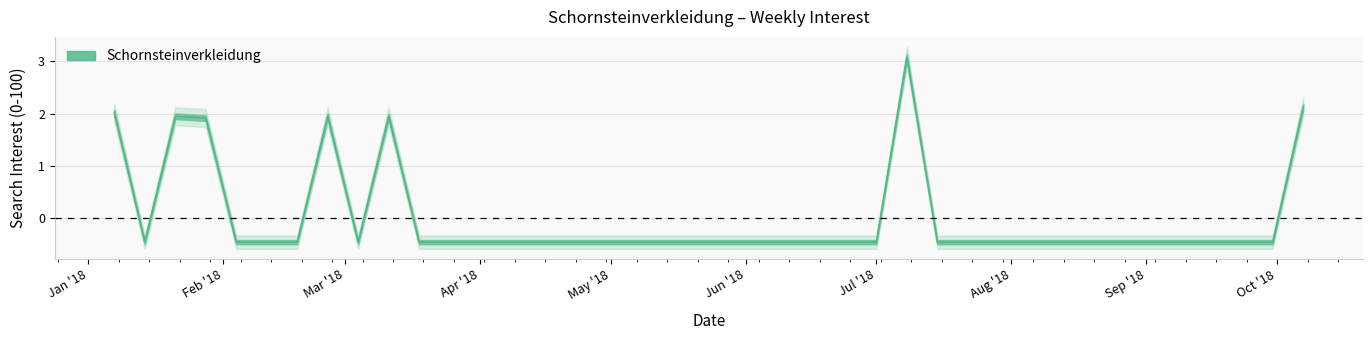

List the labels in order of value, largest first.

2018-07-08, 2018-10-07, 2018-01-07, 2018-01-21, 2018-02-25, 2018-03-11, 2018-01-28, 2018-01-14, 2018-02-04, 2018-02-11, 2018-02-18, 2018-03-04, 2018-03-18, 2018-03-25, 2018-04-01, 2018-04-08, 2018-04-15, 2018-04-22, 2018-04-29, 2018-05-06, 2018-05-13, 2018-05-20, 2018-05-27, 2018-06-03, 2018-06-10, 2018-06-17, 2018-06-24, 2018-07-01, 2018-07-15, 2018-07-22, 2018-07-29, 2018-08-05, 2018-08-12, 2018-08-19, 2018-08-26, 2018-09-02, 2018-09-09, 2018-09-16, 2018-09-23, 2018-09-30